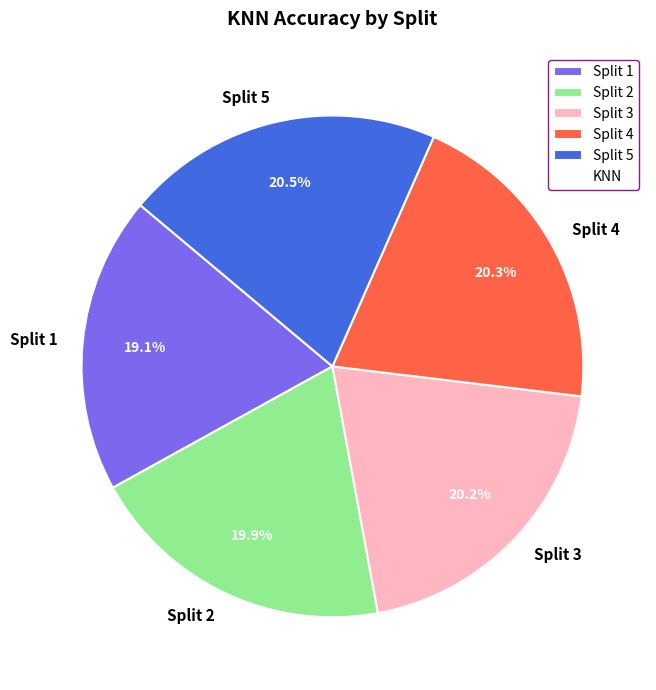

To the nearest percent, what is the combined percentage of Split 1 and Split 4?

39%